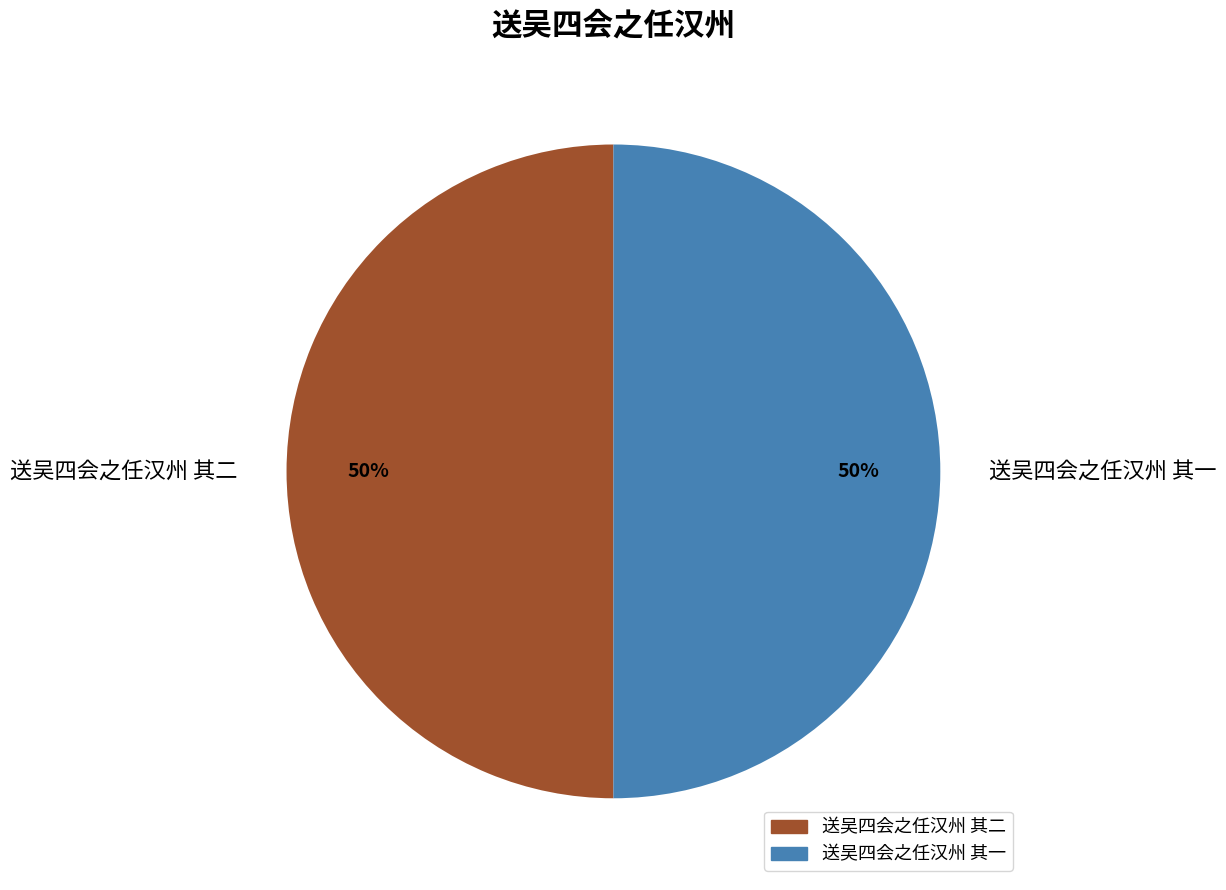

Count the number of slices in the pie.

2